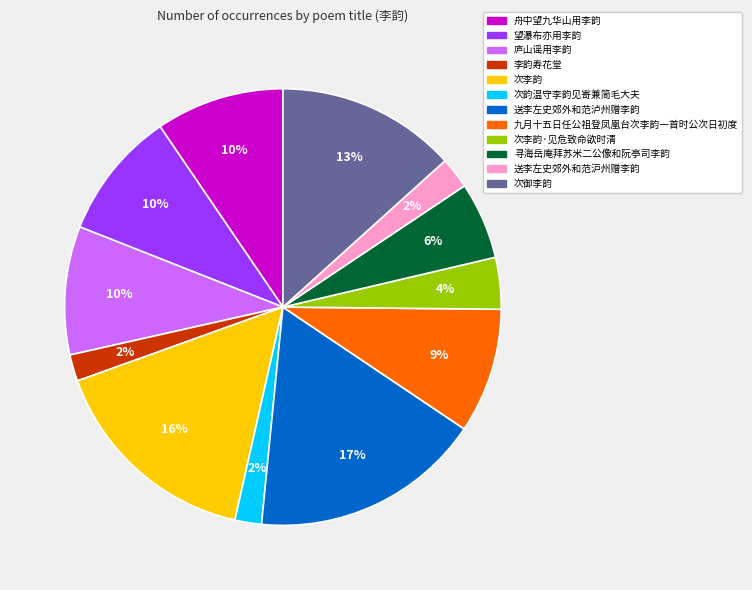

The 庐山谣用李韵 slice represents 10% of the pie. True or false?

True